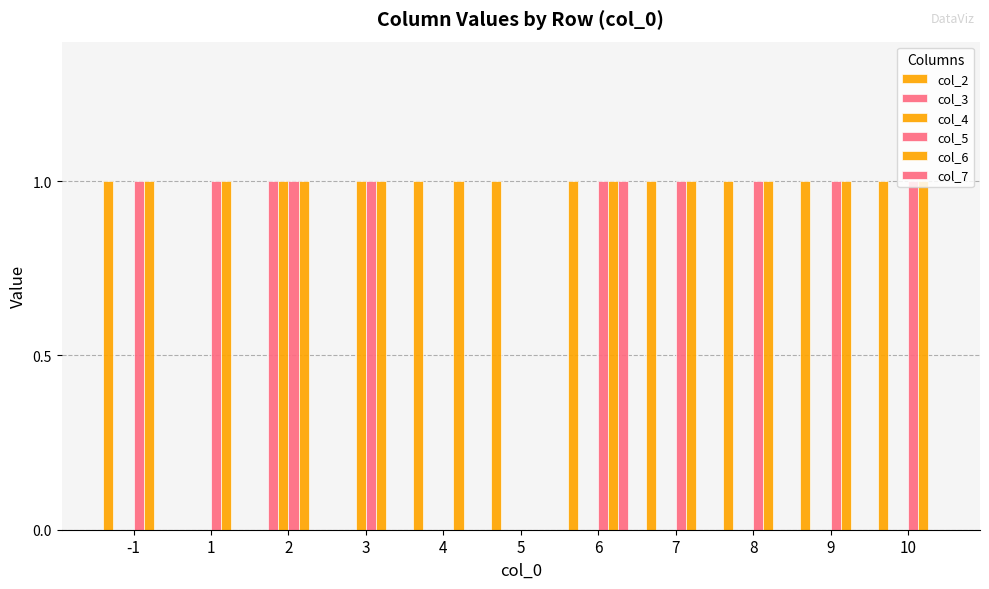

How many col_5 values are between 1 and 2?

9